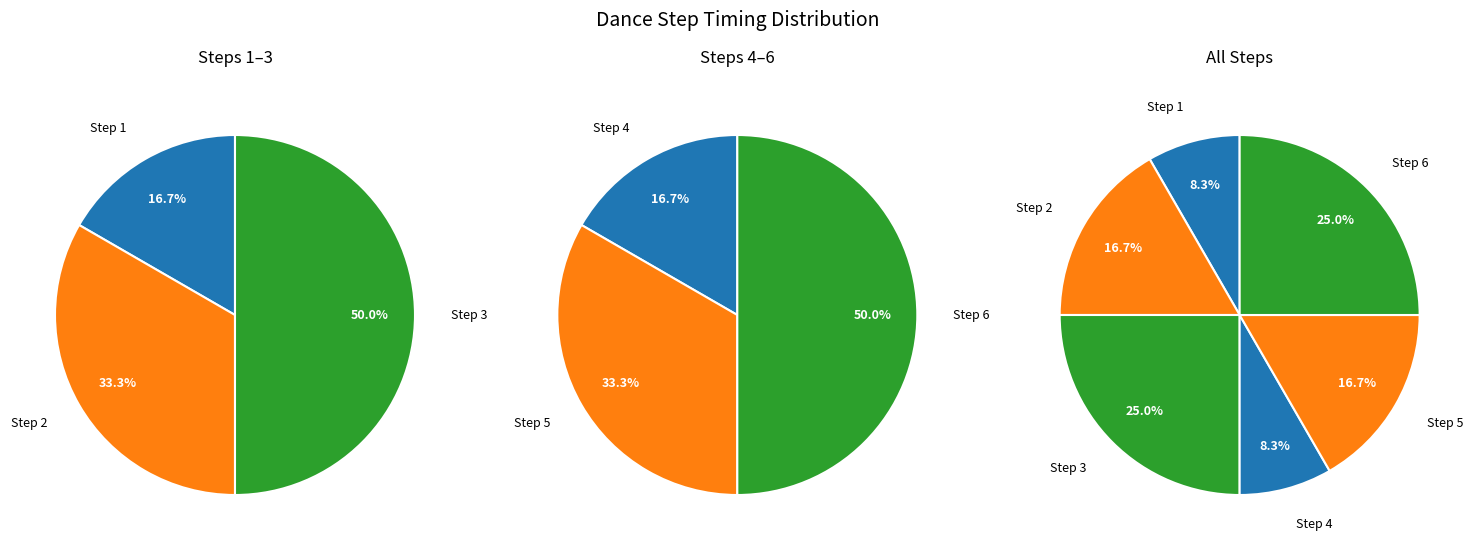

Is the sum of 3 and 1 greater than half?

Yes